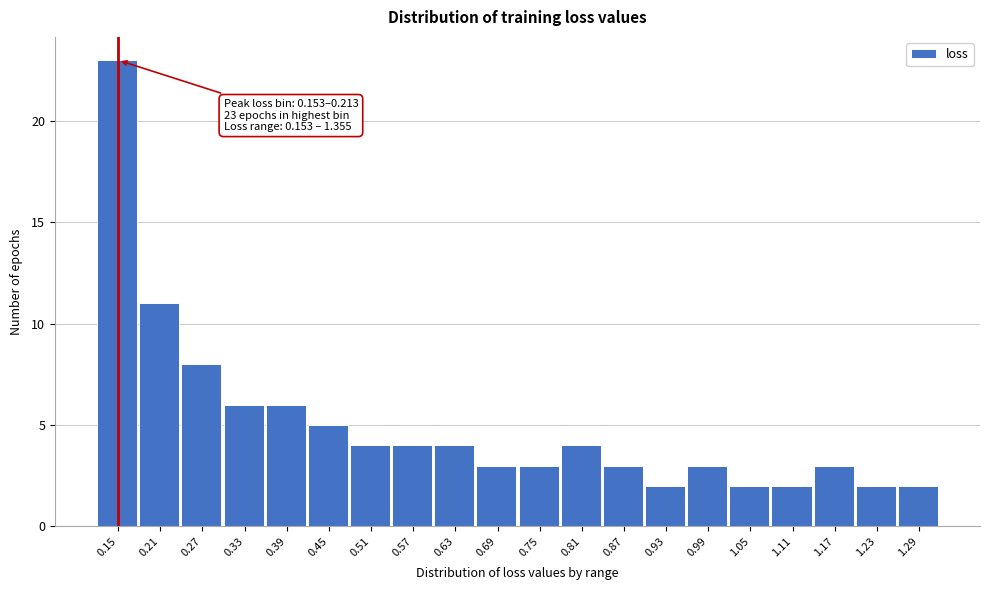

Reading left to right, what are all the values shown in this chart?

23	11	8	6	6	5	4	4	4	3	3	4	3	2	3	2	2	3	2	2